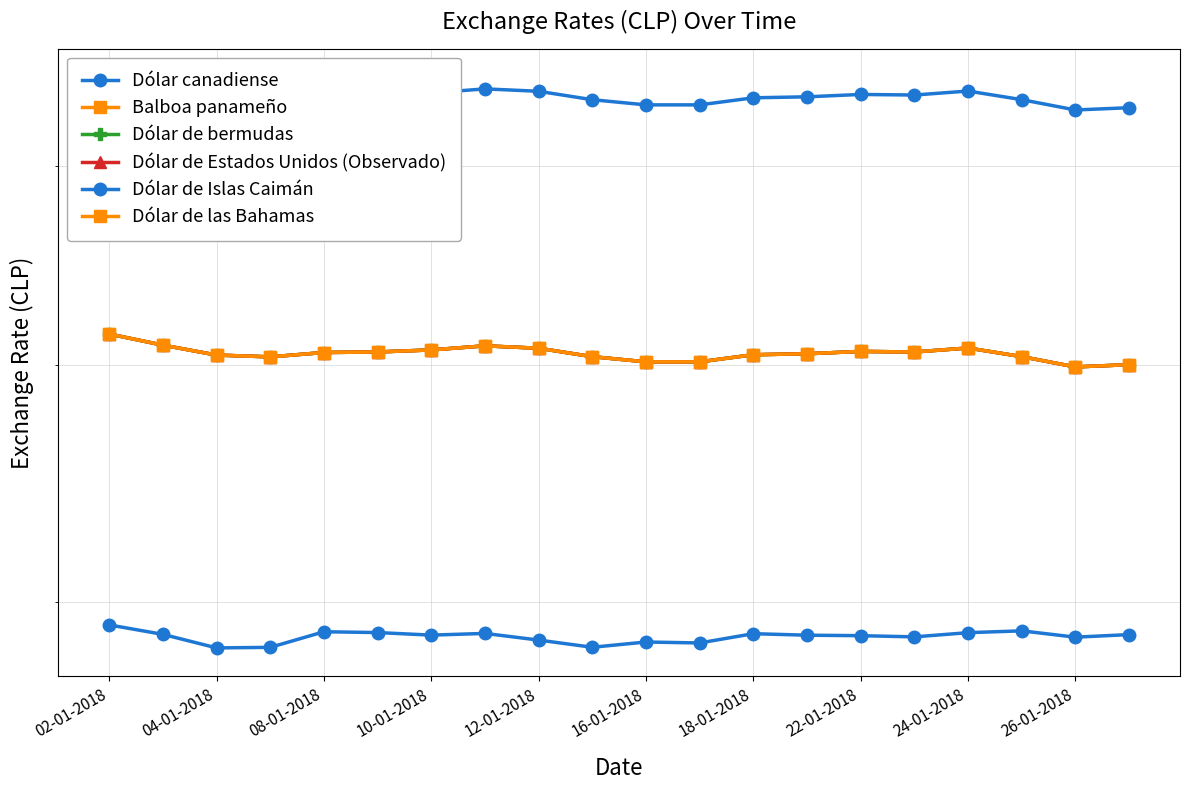

How many categories are shown in the chart?

20